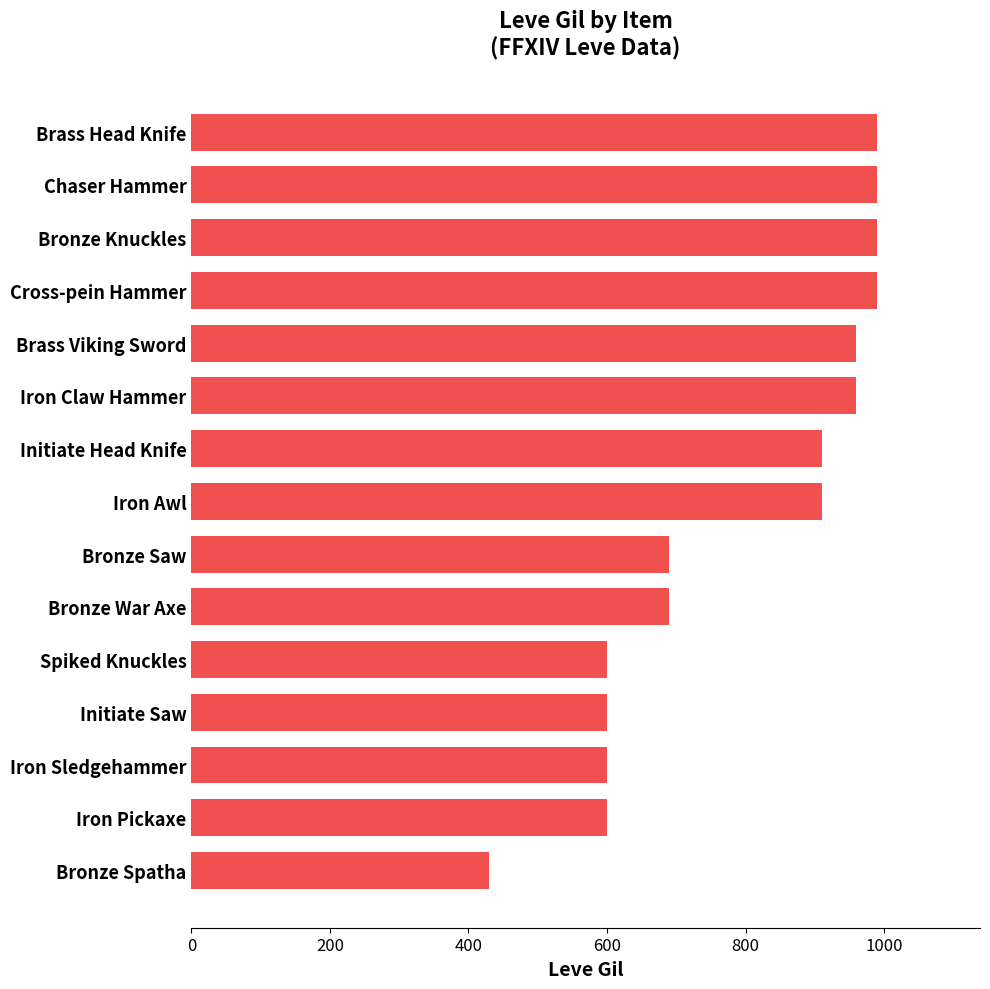

Is it true that the value at Brass Head Knife is 990?

True